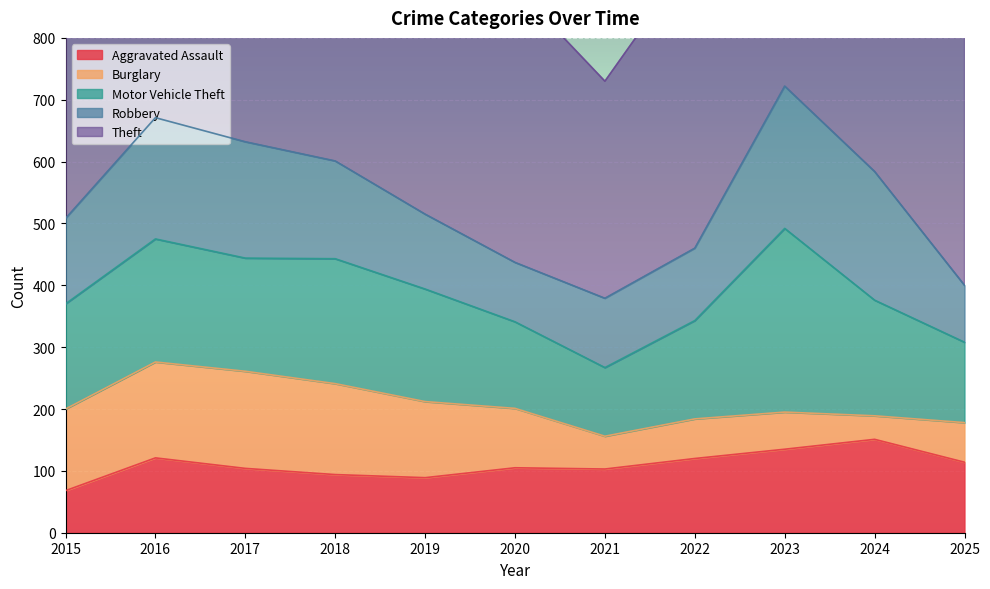

Reading left to right, what are all the values shown in this chart?

Aggravated Assault: 68	121	104	94	89	105	103	120	135	151	114
Burglary: 132	155	157	147	123	96	53	64	60	38	64
Motor Vehicle Theft: 170	199	183	202	182	140	111	159	297	187	130
Robbery: 138	196	188	158	121	96	112	117	230	208	92
Theft: 608	659	730	645	686	446	351	475	535	689	529